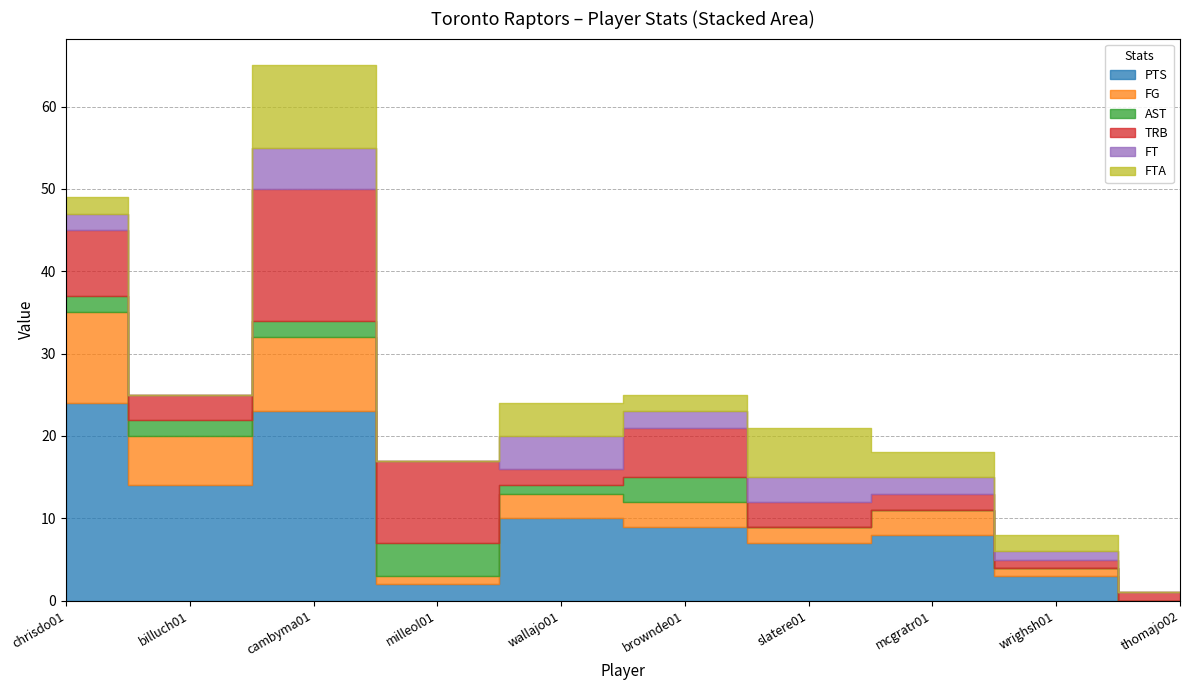

What is the label of the 1st point from the left?

chrisdo01